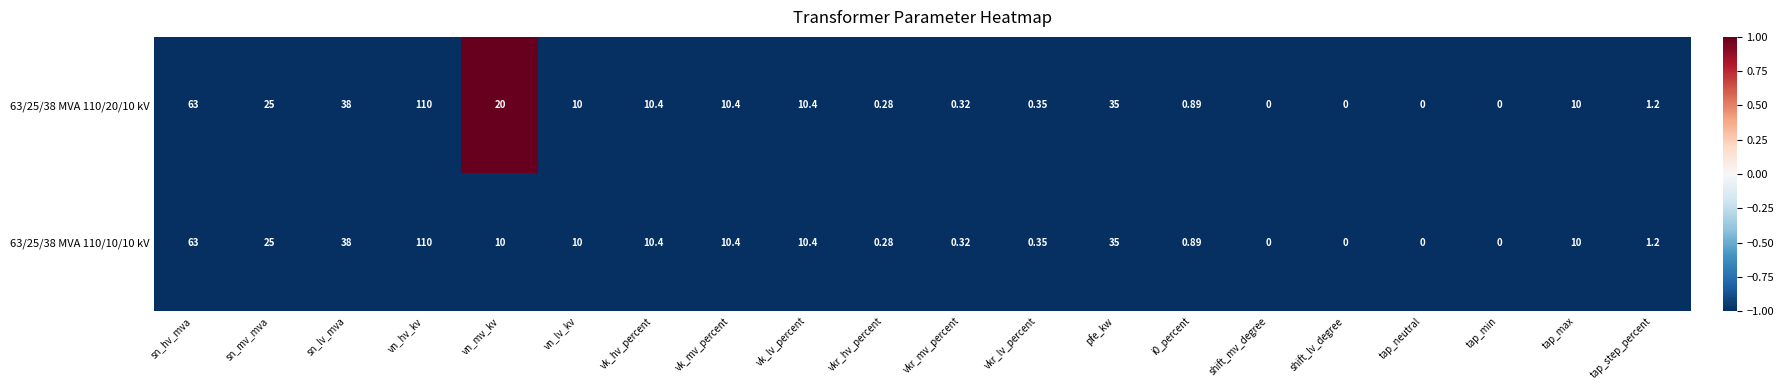

At which label is 63/25/38 MVA 110/10/10 kV closest to 55?

sn_hv_mva